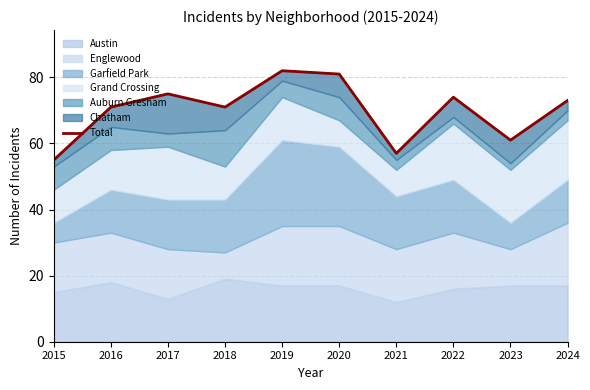

How many values exceed 73?

4